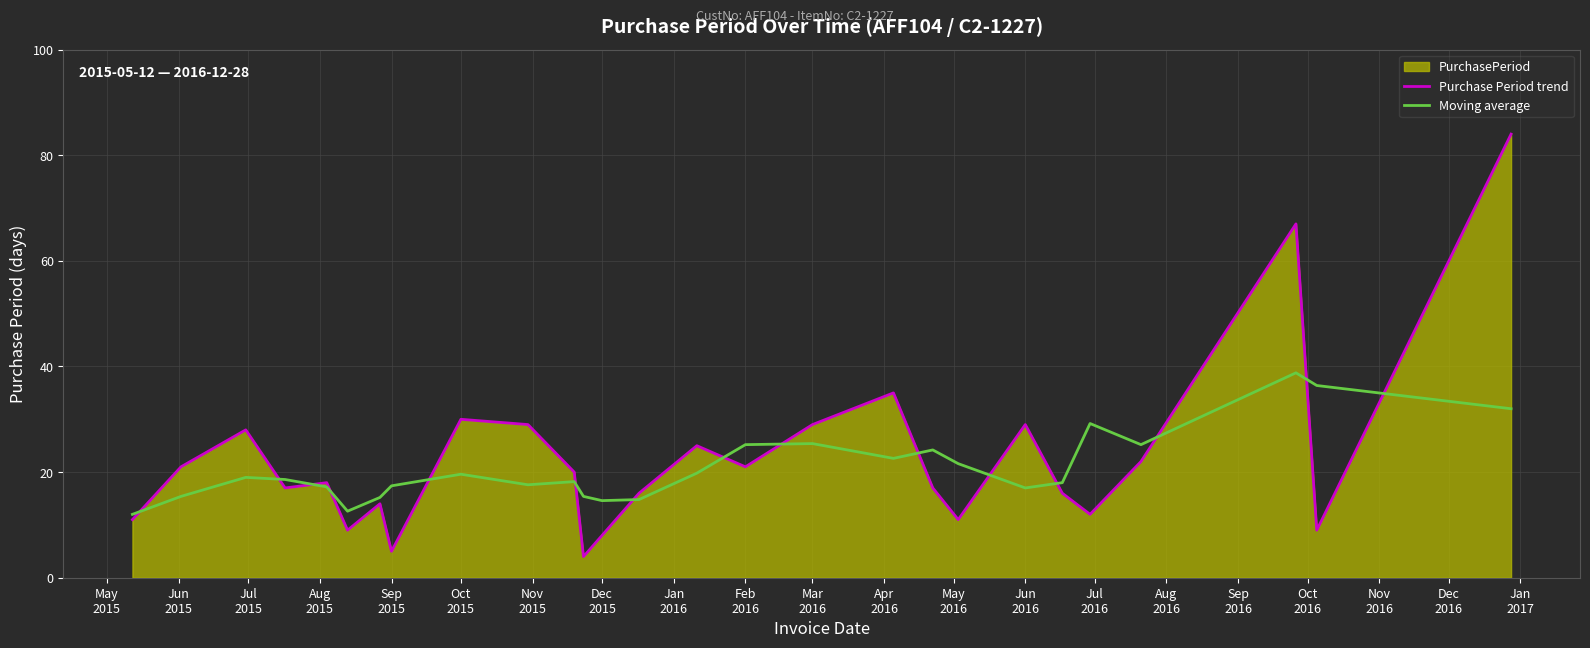

Reading left to right, list all the values displayed in this chart.

Purchase Period trend: 11.0	21.0	28.0	17.0	18.0	9.0	14.0	5.0	30.0	29.0	20.0	4.0	8.0	16.0	25.0	21.0	29.0	35.0	17.0	11.0	29.0	16.0	12.0	22.0	67.0	9.0	84.0
Moving average: 12.0	15.4	19.0	18.6	17.2	12.6	15.2	17.4	19.6	17.6	18.2	15.4	14.6	14.8	19.8	25.2	25.4	22.6	24.2	21.6	17.0	18.0	29.2	25.2	38.8	36.4	32.0